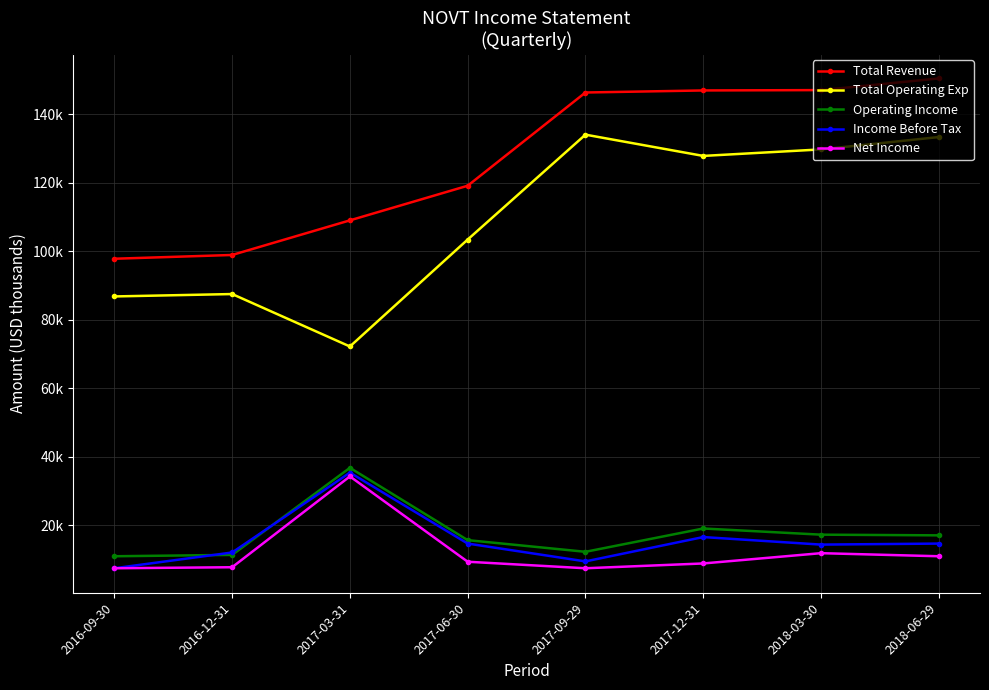

Does the chart have visible grid lines?

Yes